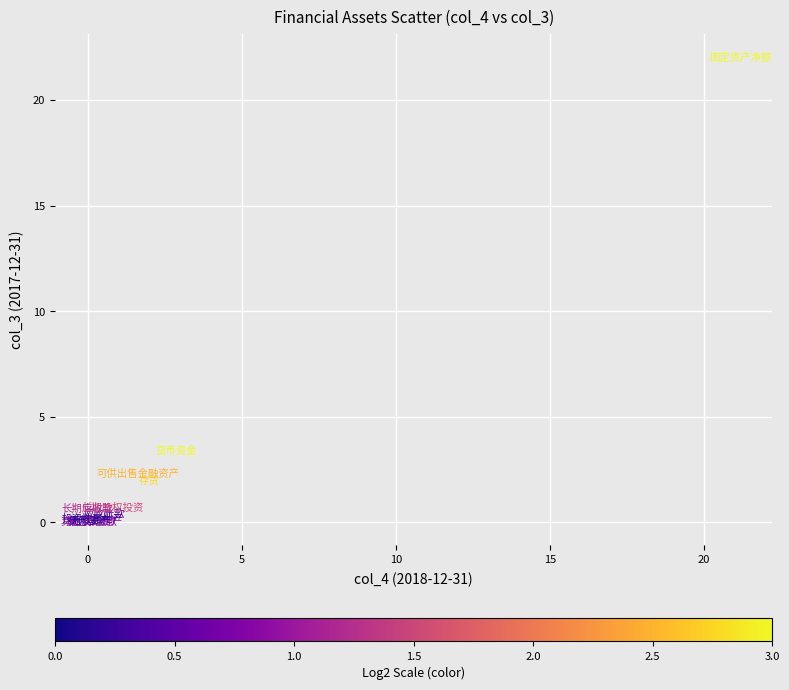

What Y value in the scatter plot is closest to 11?

3.4